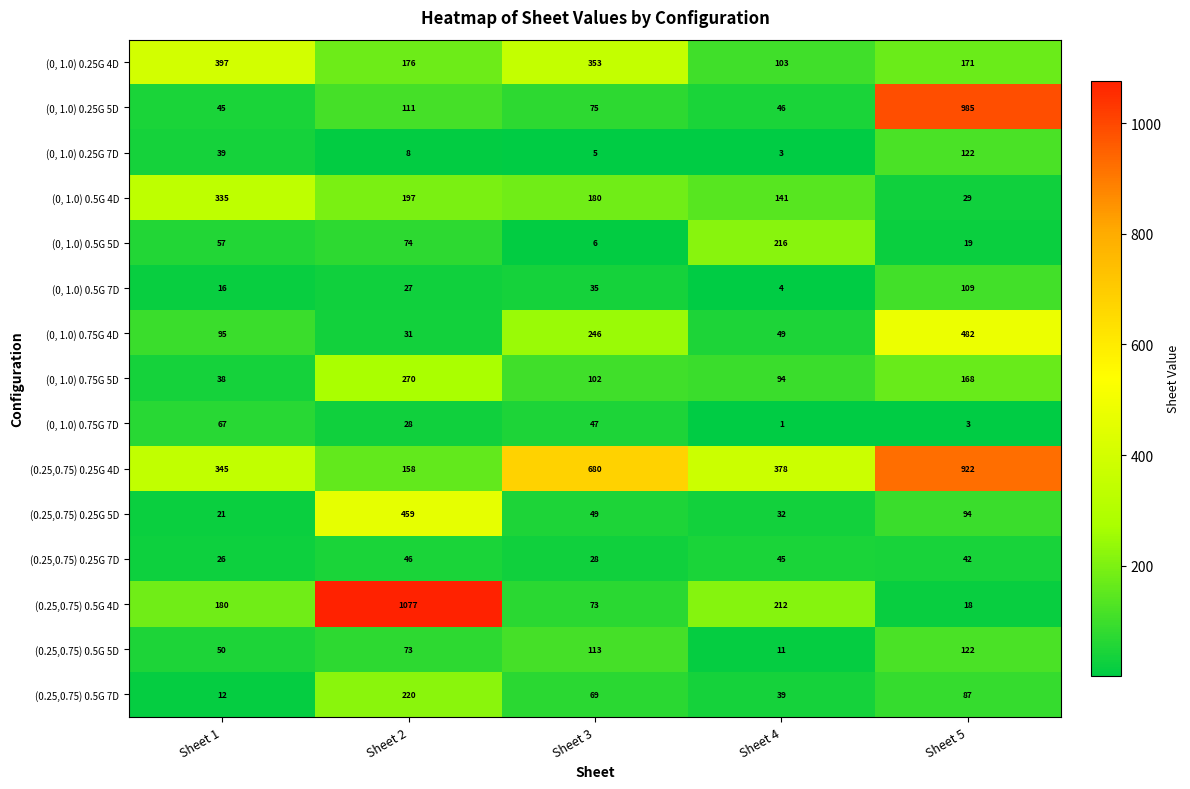

List the labels in order of (0.25,0.75) 0.5G 4D value, smallest first.

Sheet 5, Sheet 3, Sheet 1, Sheet 4, Sheet 2